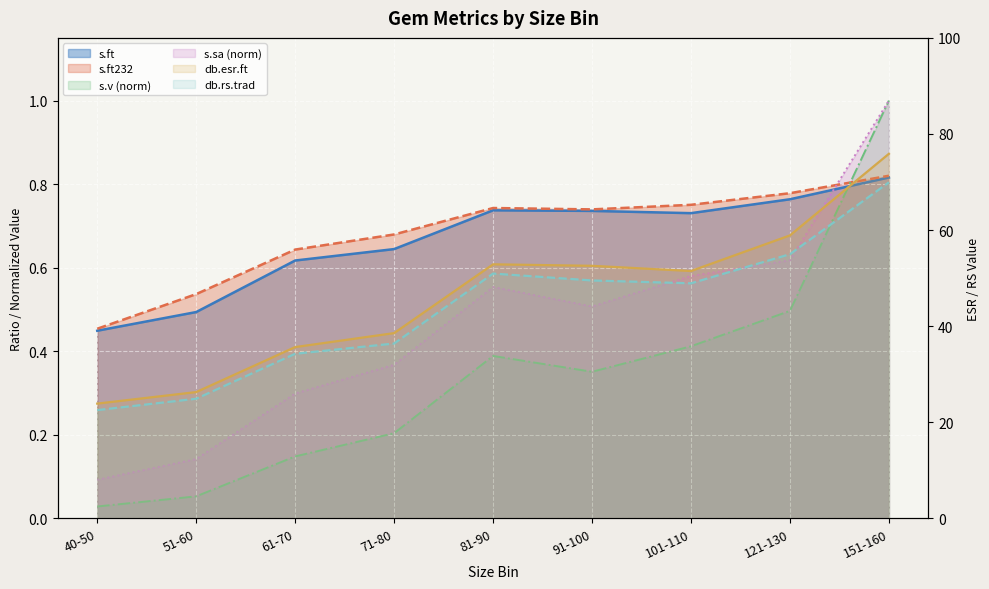

Rank the series by their maximum value, from lowest to highest.

s.ft, s.ft232, s.v, s.sa, db.rs.trad, db.esr.ft